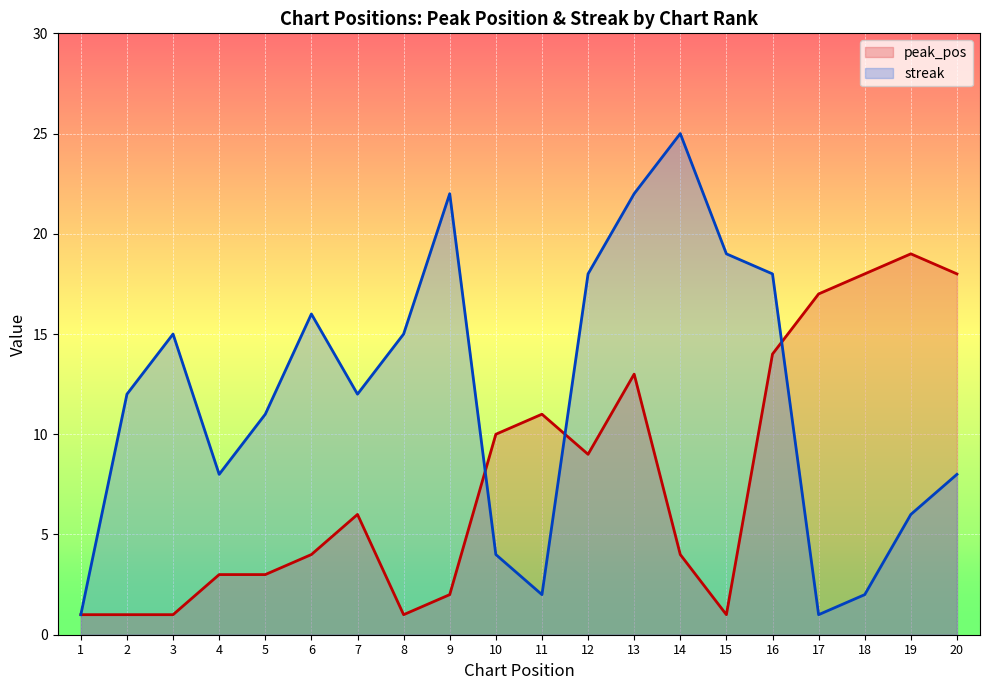

Rank the series by their average value, from highest to lowest.

streak, peak_pos